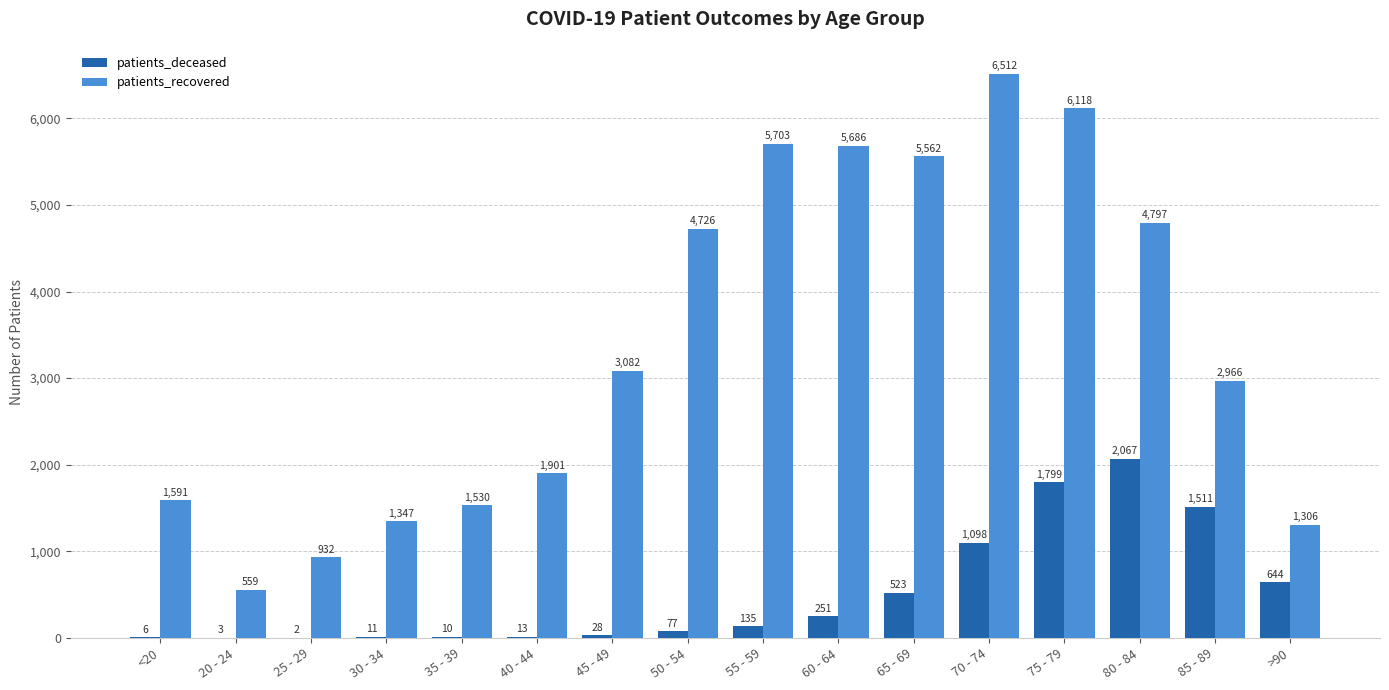

True or false: patients_recovered has a value of 932 at 25 - 29.

True